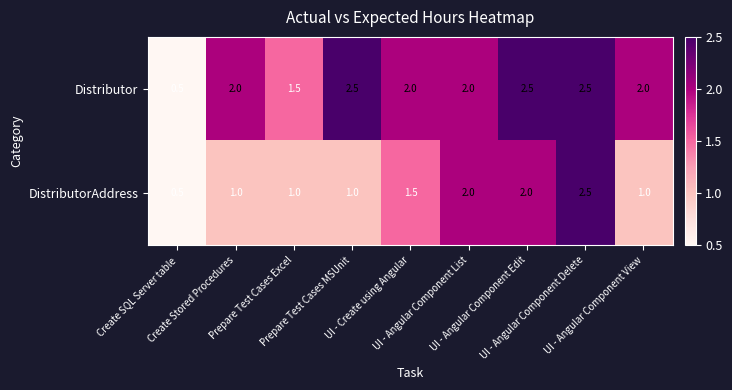

Rank the series by their average value, from highest to lowest.

Distributor, DistributorAddress